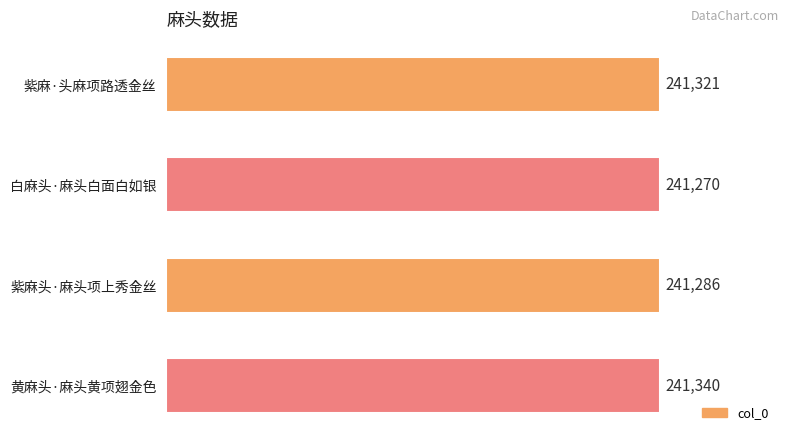

Does the chart contain stacked bars?

No